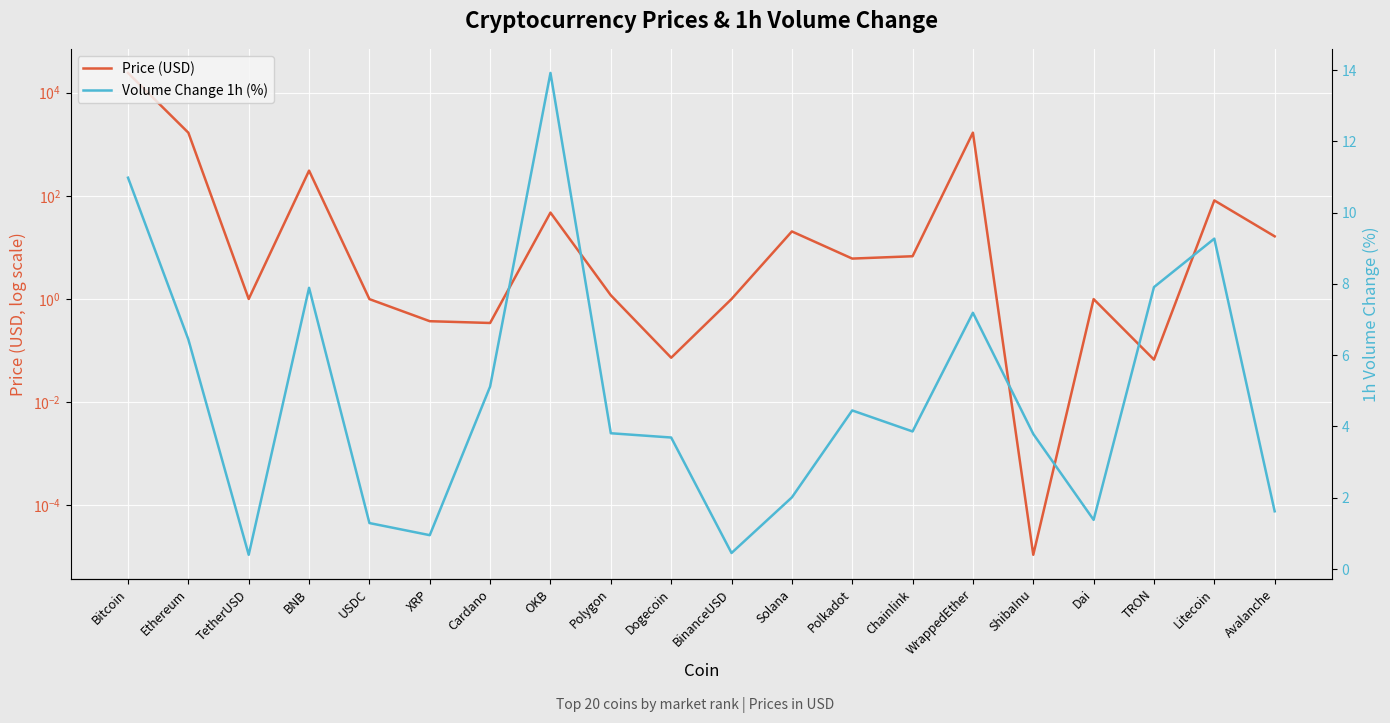

Rank the categories by Volume Change 1h (%) value from highest to lowest.

OKB, Bitcoin, Litecoin, TRON, BNB, WrappedEther, Ethereum, Cardano, Polkadot, Chainlink, Polygon, ShibaInu, Dogecoin, Solana, Avalanche, Dai, USDC, XRP, BinanceUSD, TetherUSD